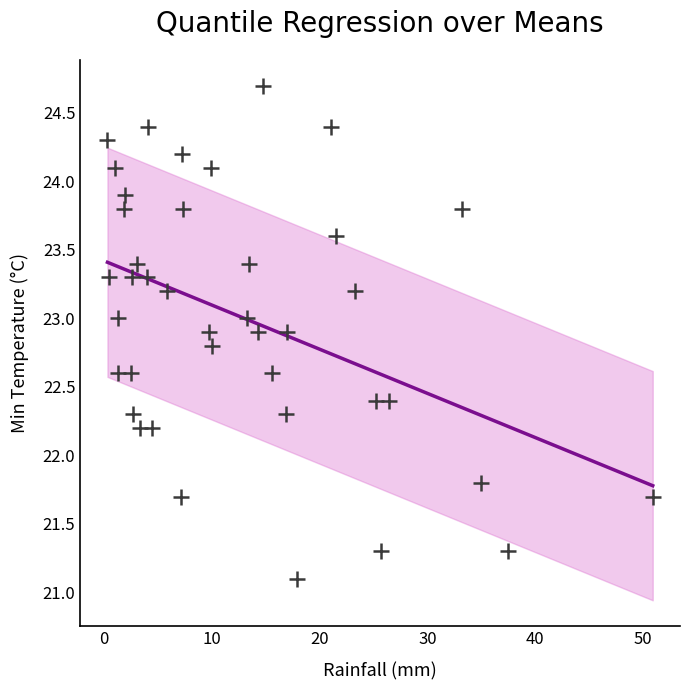

What is the range of Y values (max minus min)?

3.6